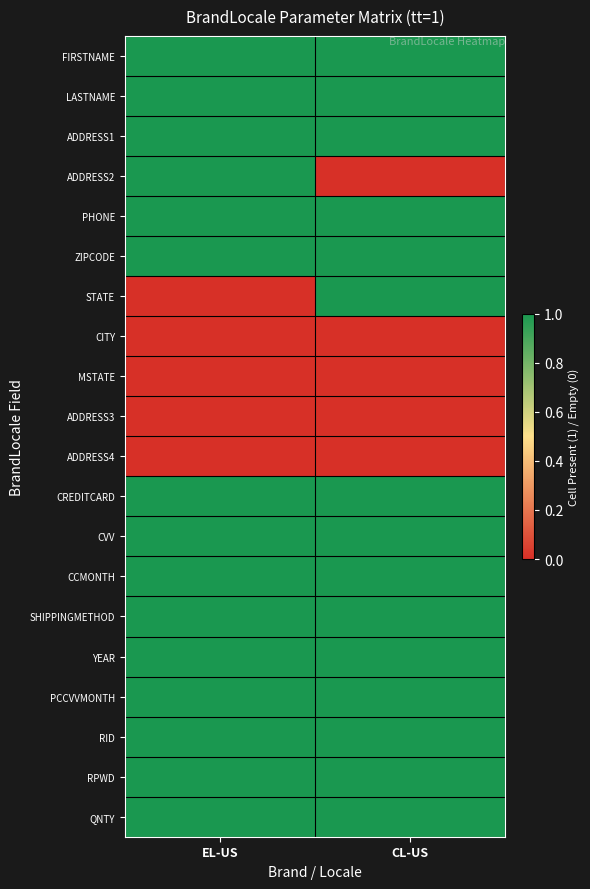

At how many categories does at least one series exceed 0?

2